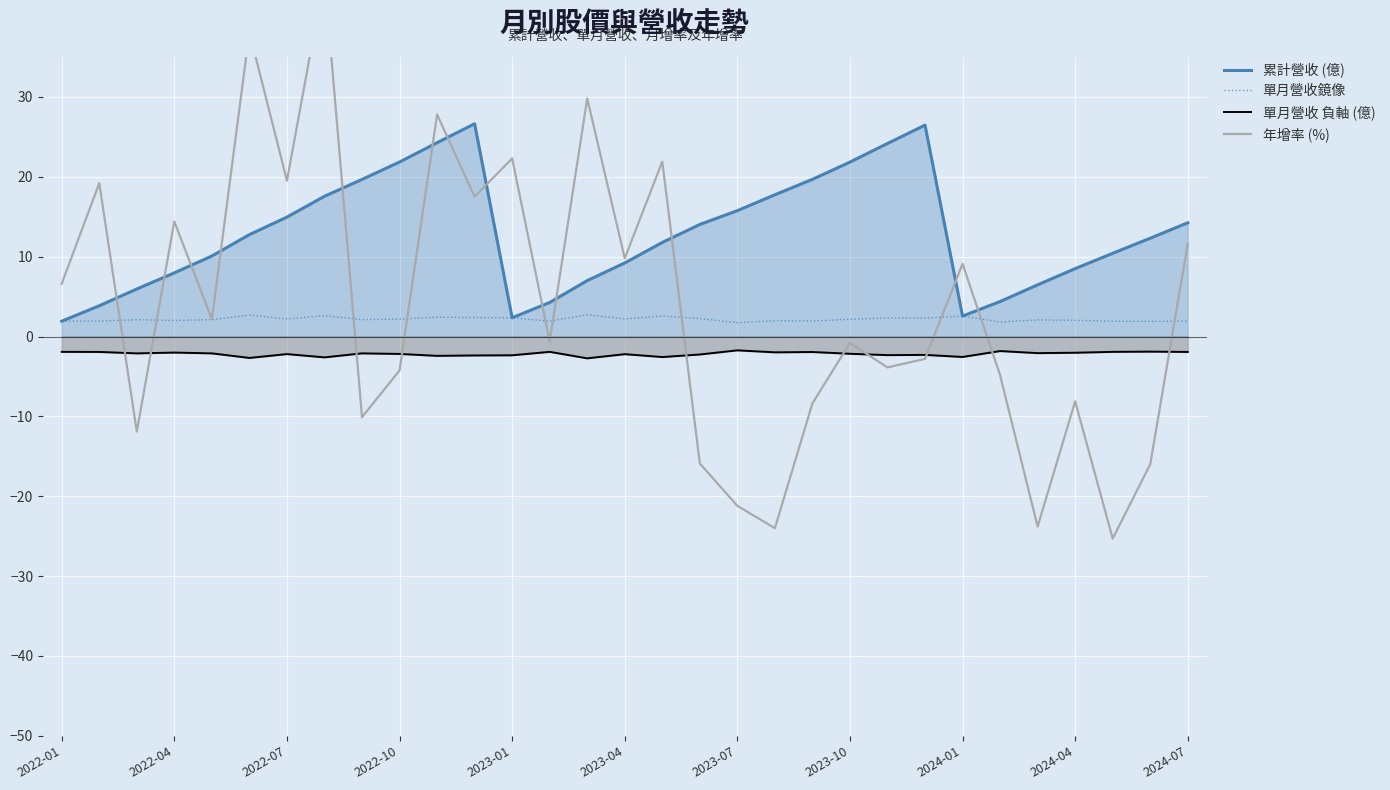

Reading left to right, list all the values displayed in this chart.

累計營收 (億): 1.9	3.9	6.0	8.0	10.1	12.8	14.9	17.6	19.7	21.9	24.3	26.6	2.4	4.3	7.0	9.2	11.8	14.0	15.8	17.8	19.7	21.8	24.2	26.5	2.6	4.4	6.5	8.5	10.4	12.3	14.2
單月營收鏡像: 1.9	1.9	2.1	2.0	2.1	2.7	2.2	2.6	2.1	2.2	2.4	2.4	2.4	1.9	2.7	2.2	2.6	2.2	1.7	2.0	1.9	2.2	2.3	2.3	2.6	1.8	2.1	2.0	1.9	1.9	1.9
單月營收 負軸 (億): -1.9	-1.9	-2.1	-2.0	-2.1	-2.7	-2.2	-2.6	-2.1	-2.2	-2.4	-2.4	-2.4	-1.9	-2.7	-2.2	-2.6	-2.2	-1.7	-2.0	-1.9	-2.2	-2.3	-2.3	-2.6	-1.8	-2.1	-2.0	-1.9	-1.9	-1.9
年增率 (%): 6.6	19.2	-11.9	14.4	2.1	38.1	19.5	45.1	-10.1	-4.2	27.8	17.5	22.3	-0.6	29.8	9.8	21.9	-15.9	-21.2	-24.0	-8.4	-0.8	-3.9	-2.8	9.1	-4.8	-23.8	-8.1	-25.3	-16.0	11.6